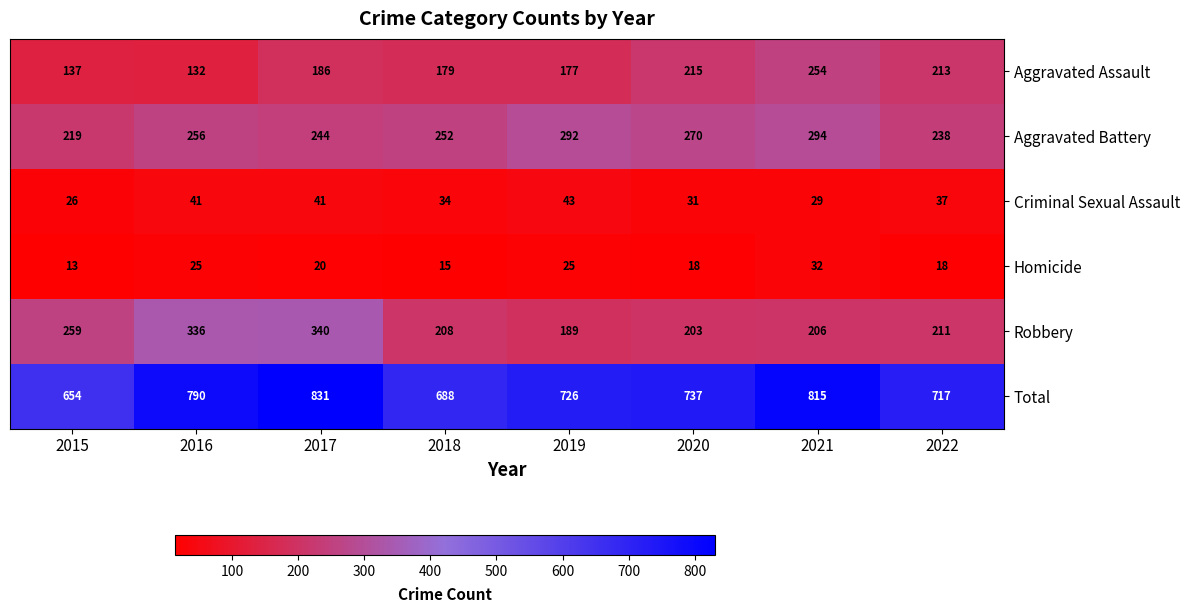

What is the difference between the maximum and minimum values in the Homicide series?

19